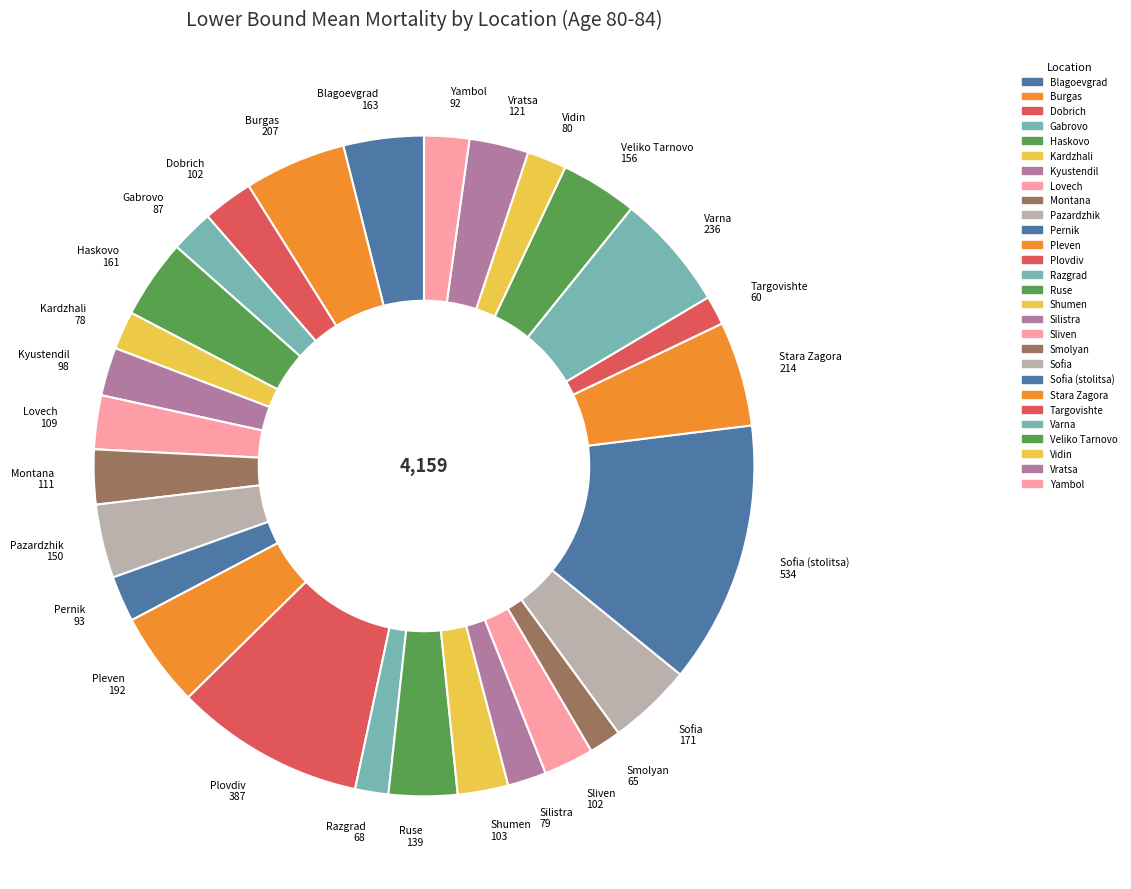

Is it true that Veliko Tarnovo is 4% of the pie?

True